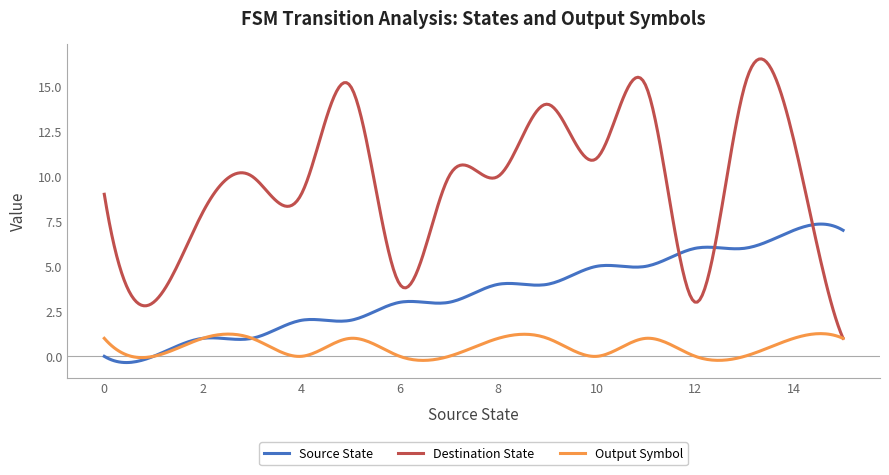

Which series has the widest spread of values?

Destination State